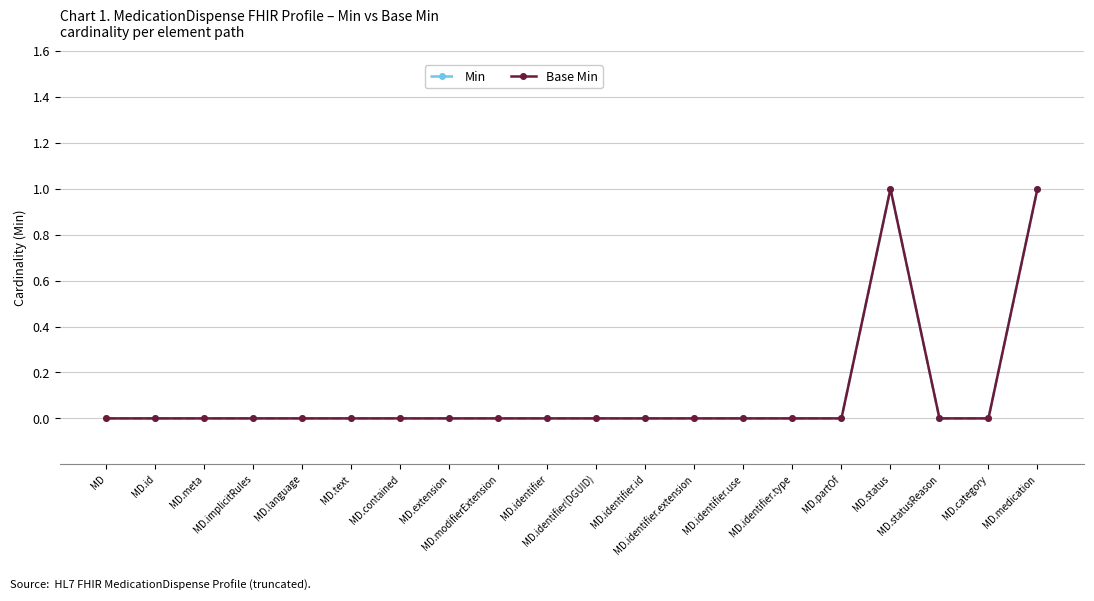

What is the maximum value shown in the chart?

1